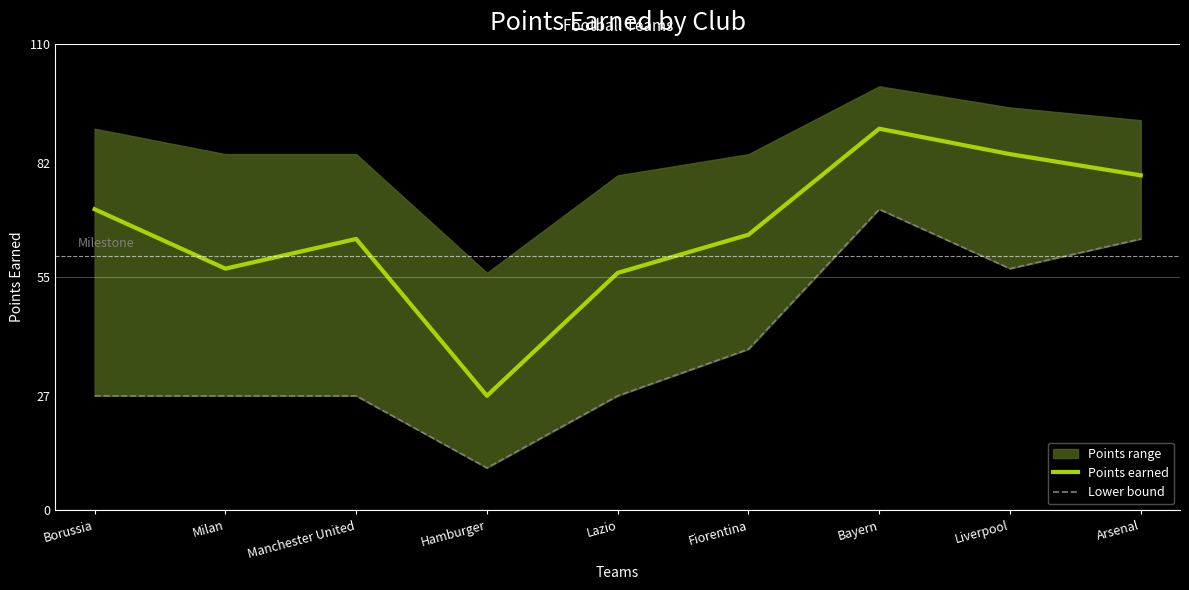

Between Liverpool and Arsenal, which series saw the biggest shift?

Lower bound